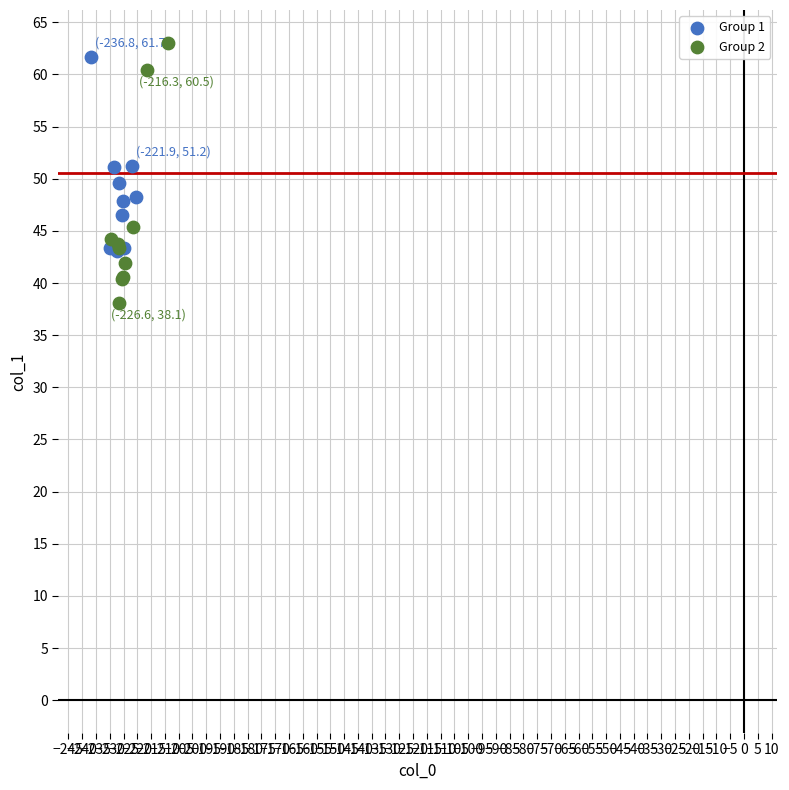

What are all the series names shown in the legend?

Group 1, Group 2